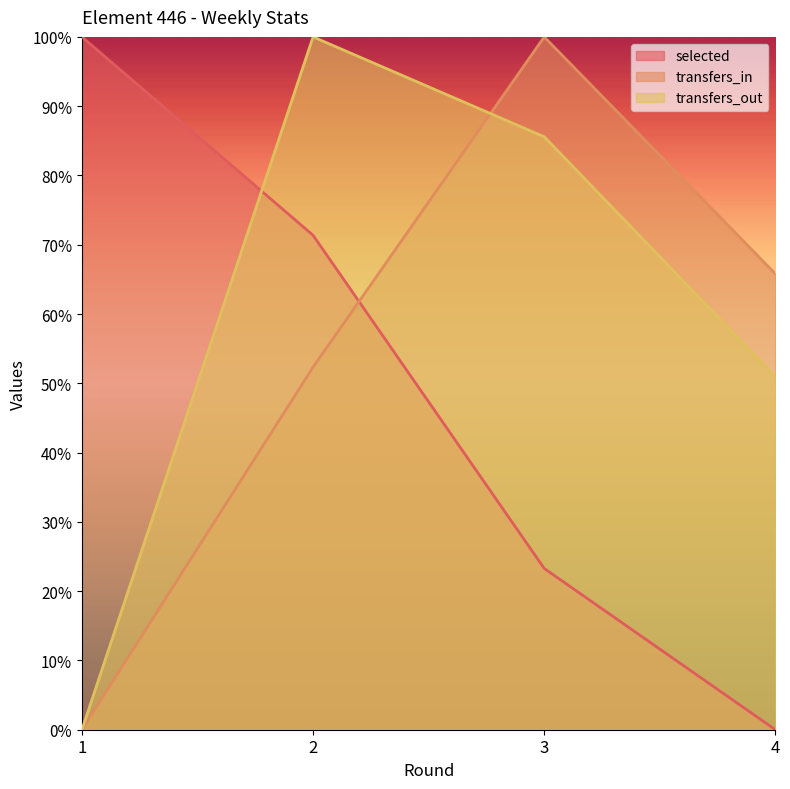

What is the difference between the second highest and second lowest values in the selected series?

0.5